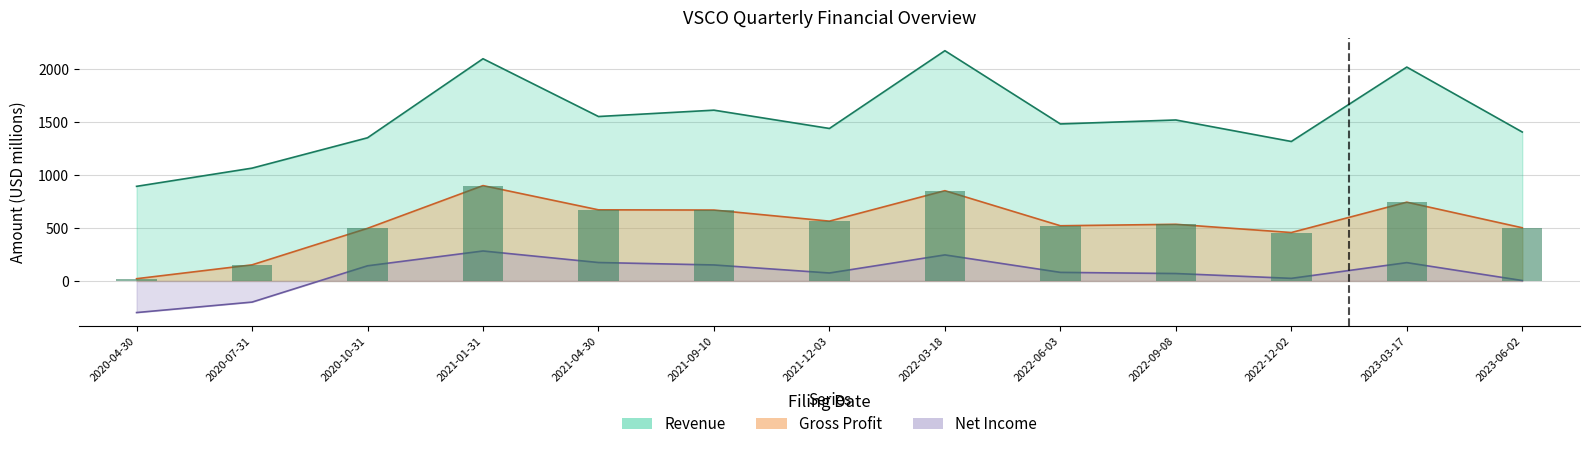

List the series in order of their overall mean, lowest first.

NetIncome, GrossProfit, Revenue